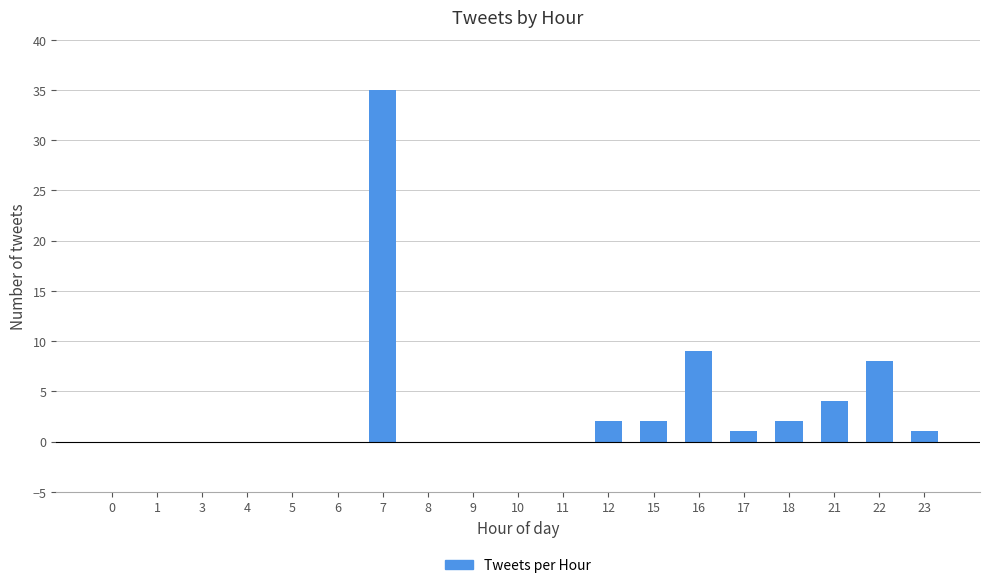

Which category has the highest value across all series?

7